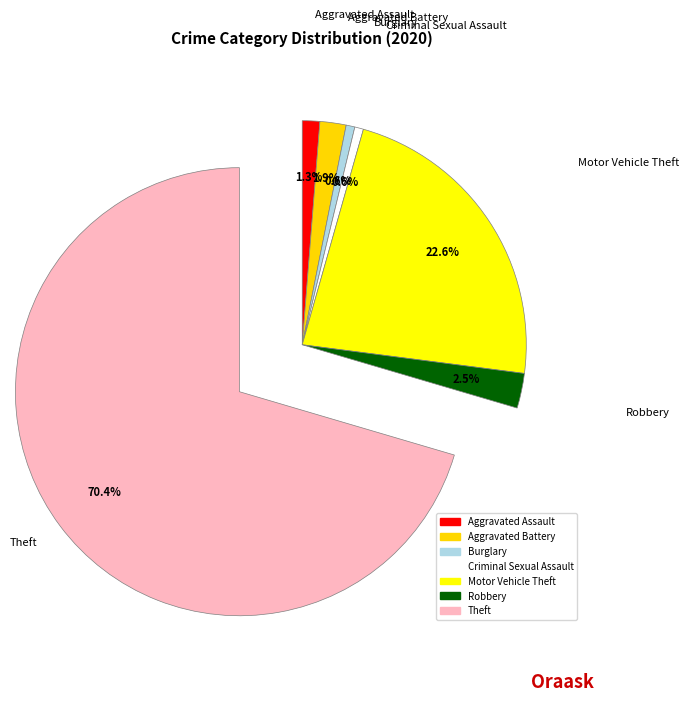

To the nearest percent, what percentage of the pie is Aggravated Battery?

2%